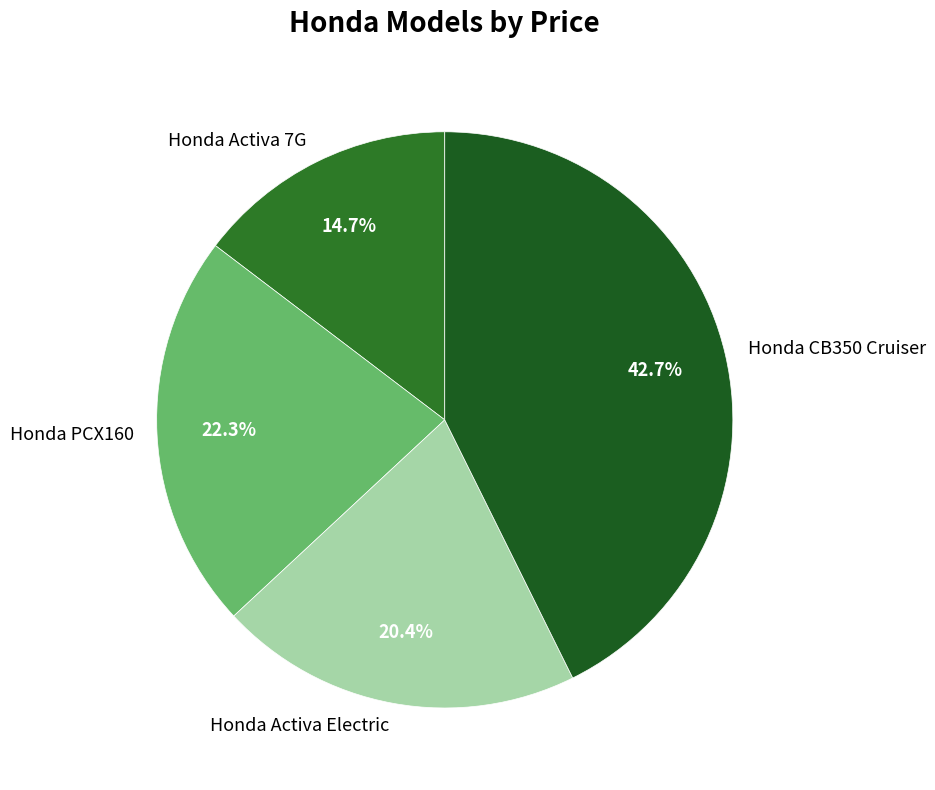

To the nearest percent, what is the average slice percentage?

25%